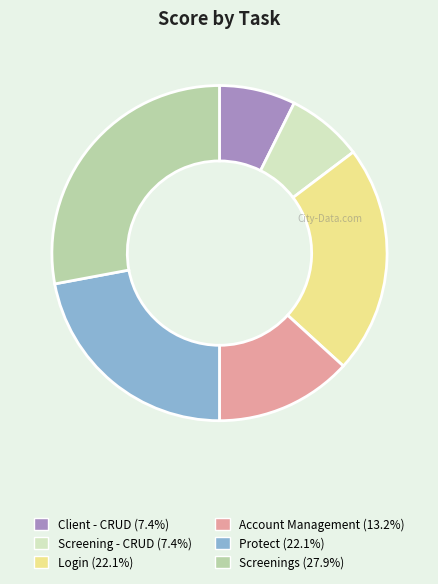

Is Protect the majority of the pie?

No